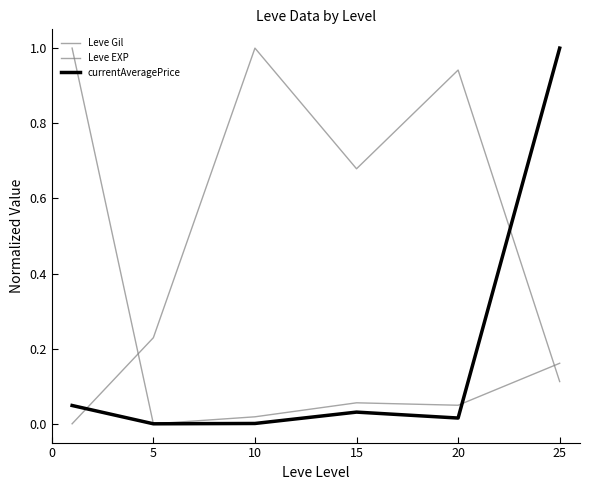

How many lines are shown in the chart?

3